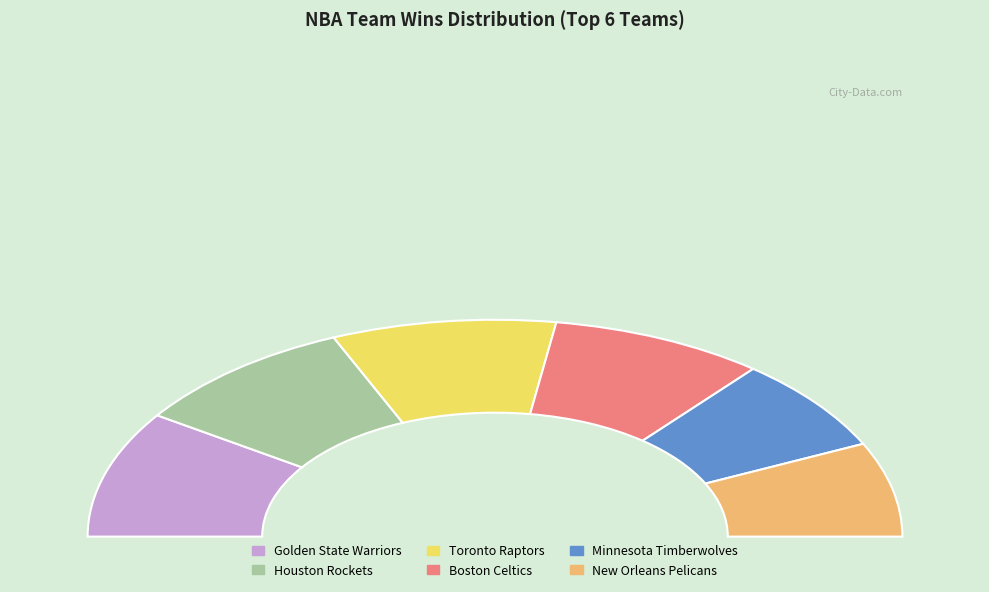

True or false: Boston Celtics accounts for 17% of the total.

True